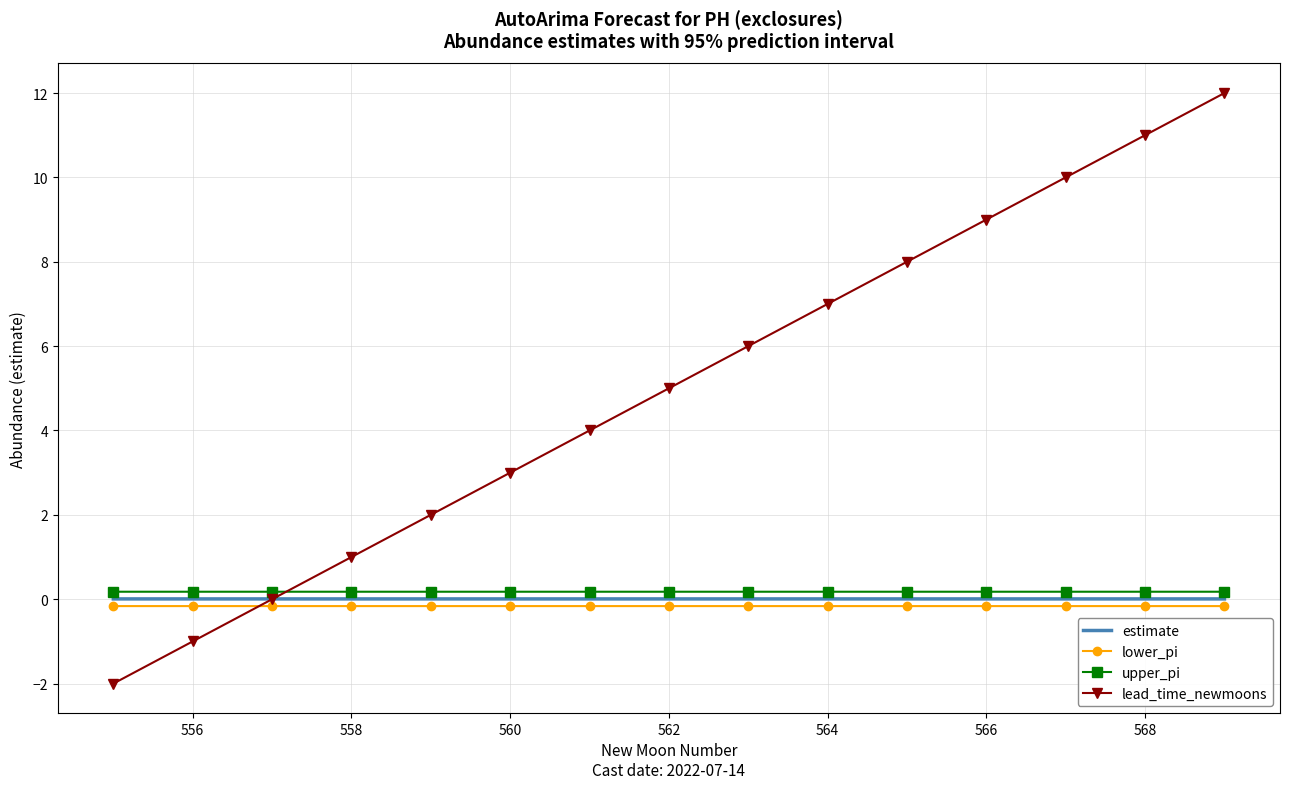

What is the minimum value shown in the chart?

-2.0